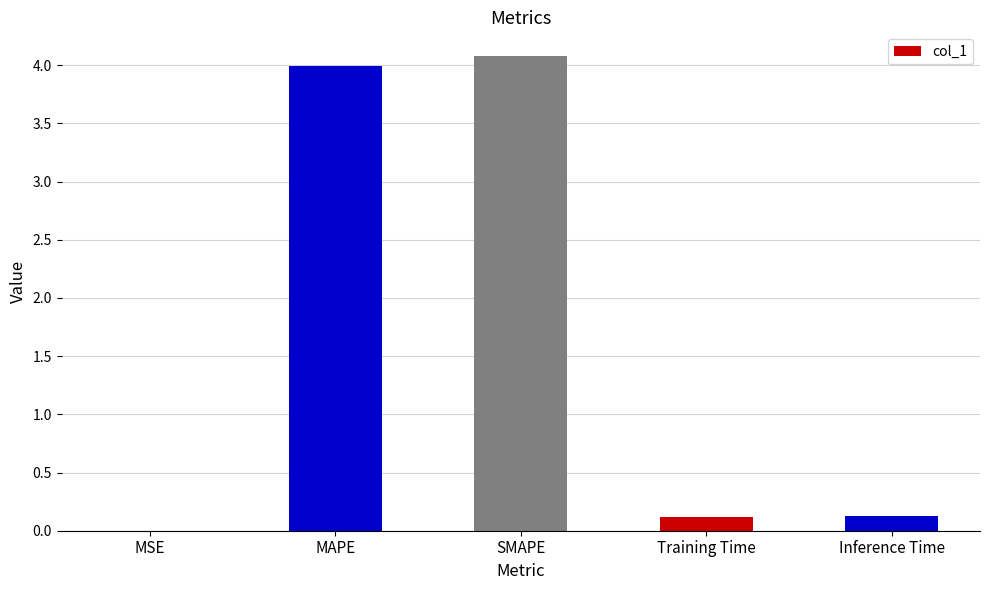

What is the sum of all values?

8.3